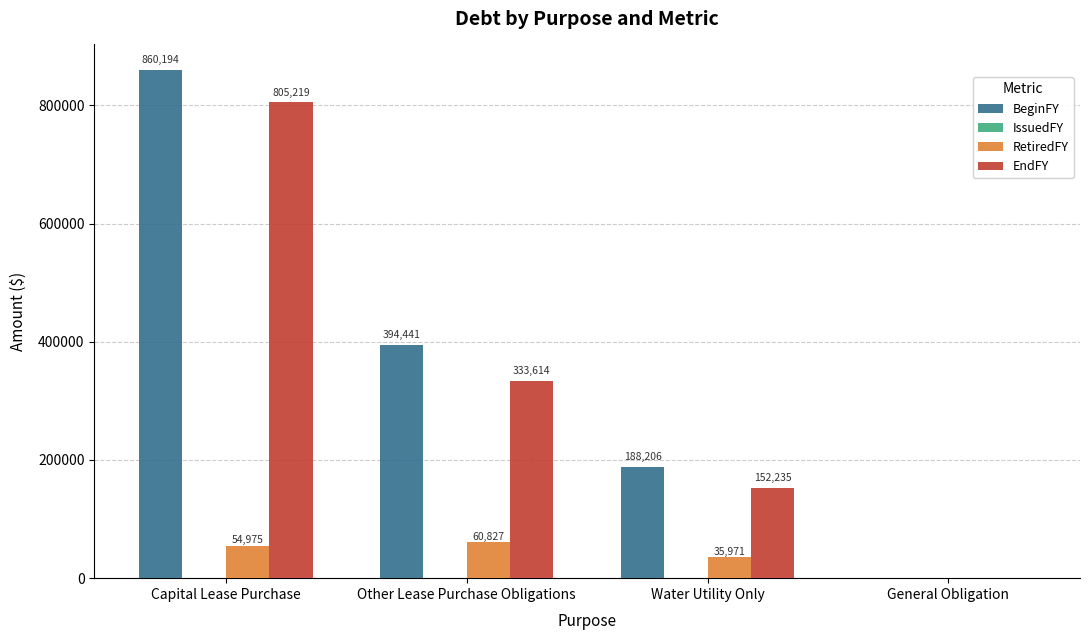

Reading left to right, extract all data points from this chart.

BeginFY: Capital Lease Purchase=860194	Other Lease Purchase Obligations=394441	Water Utility Only=188206	General Obligation=0
RetiredFY: Capital Lease Purchase=54975	Other Lease Purchase Obligations=60827	Water Utility Only=35971	General Obligation=0
EndFY: Capital Lease Purchase=805219	Other Lease Purchase Obligations=333614	Water Utility Only=152235	General Obligation=0